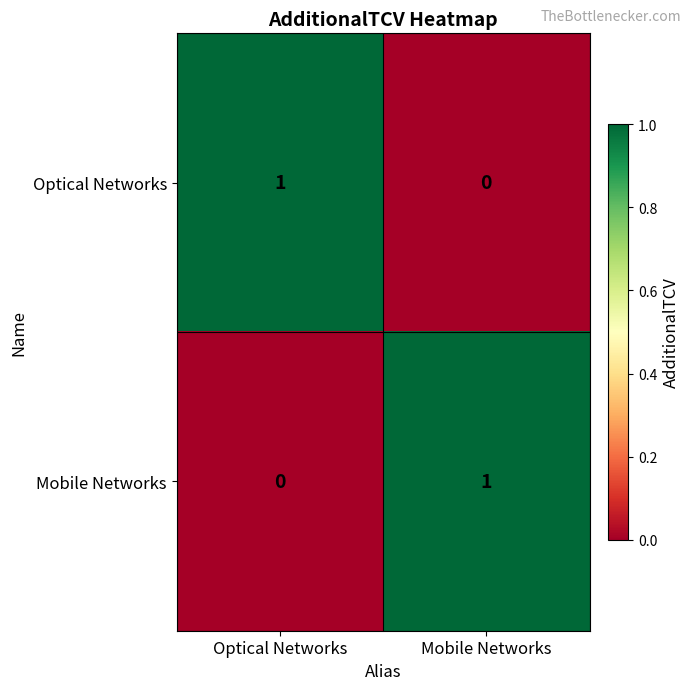

At how many categories does at least one series exceed 0?

2